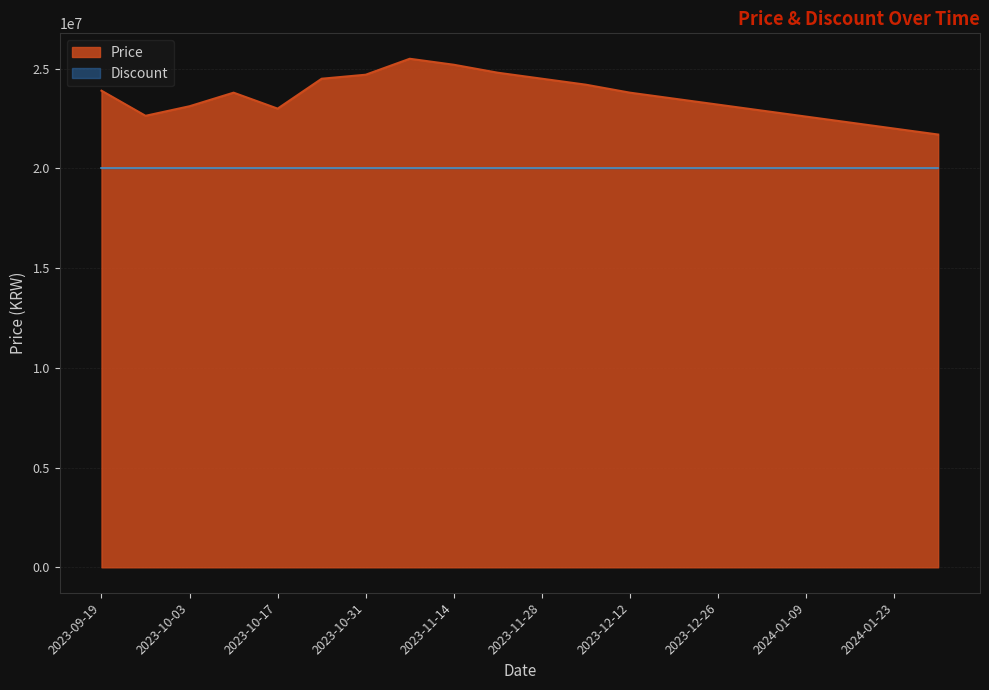

How many interior local valleys (lower than both neighbors) does the data have?

2